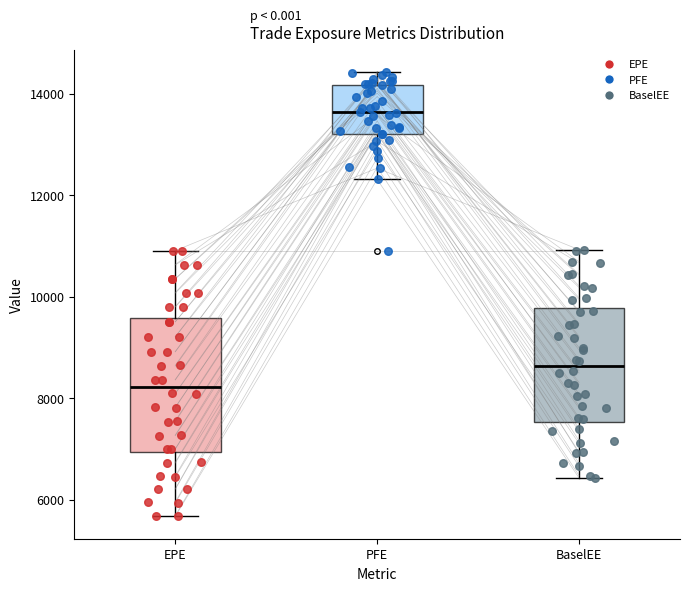

Where does the lower whisker of the box for BaselEE end on the y-axis? The values are not printed on the chart, so give them approximately, as read against the axis.

6400